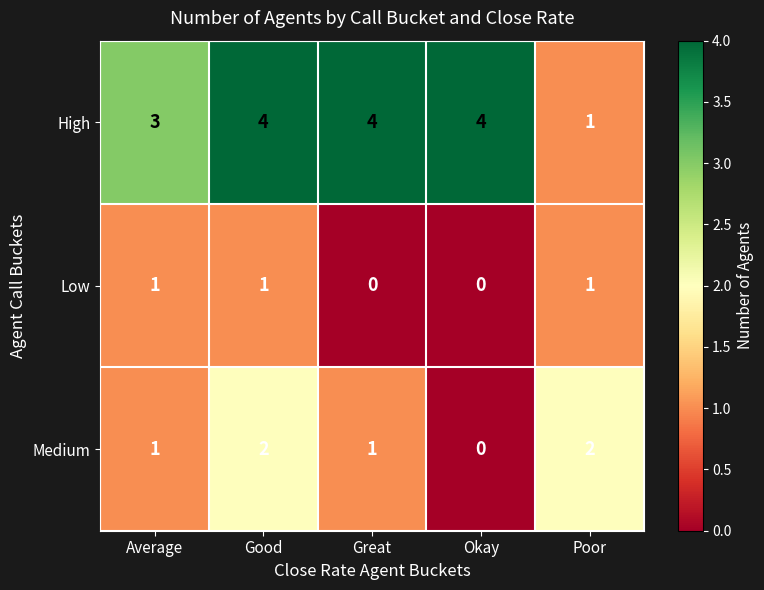

Reading left to right, transcribe all the data shown in this chart.

High: Average=3	Good=4	Great=4	Okay=4	Poor=1
Low: Average=1	Good=1	Great=0	Okay=0	Poor=1
Medium: Average=1	Good=2	Great=1	Okay=0	Poor=2